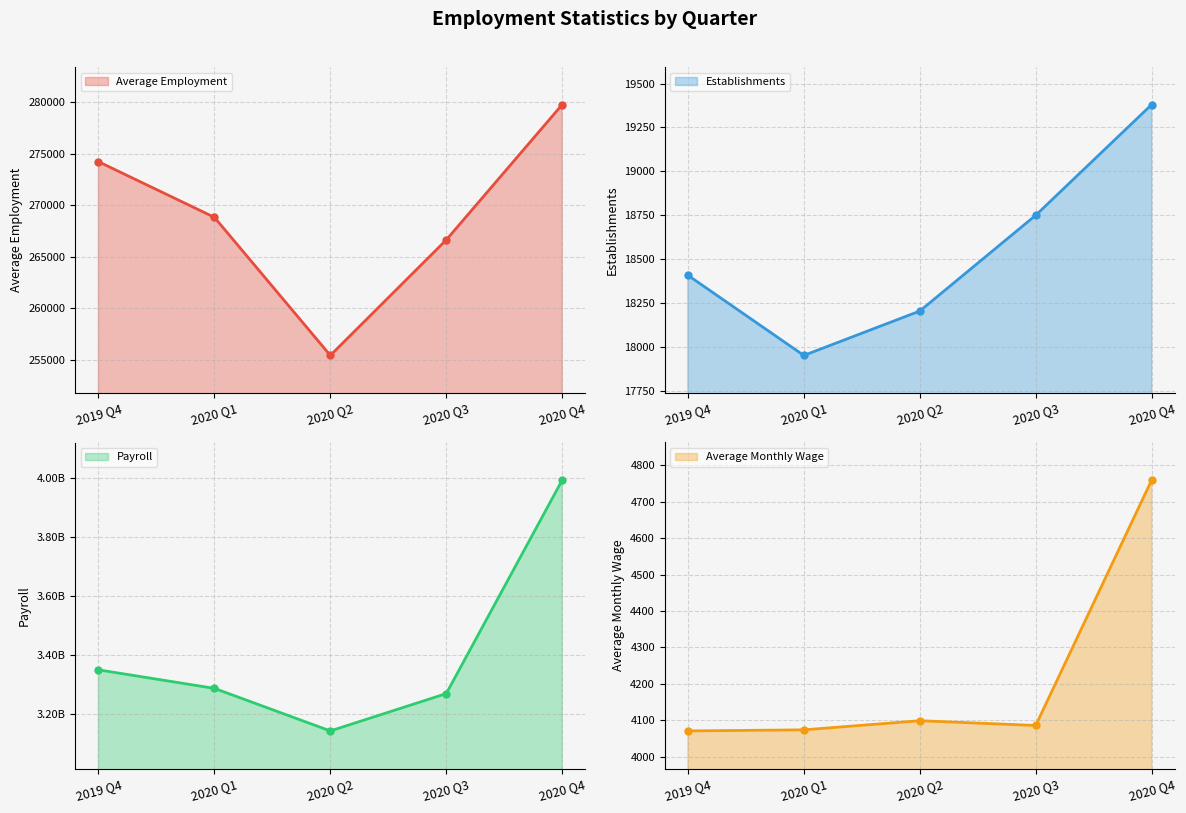

Between 2020 Q1 and 2020 Q2, which series saw the biggest shift?

Payroll